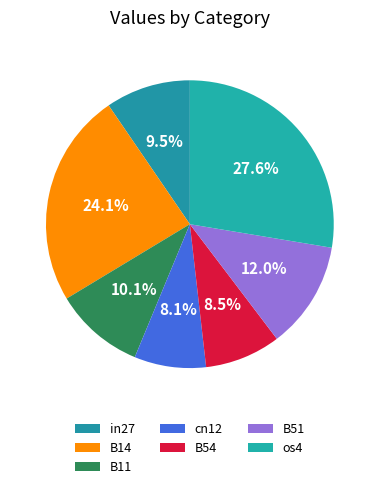

Does os4 represent more than half of the total?

No